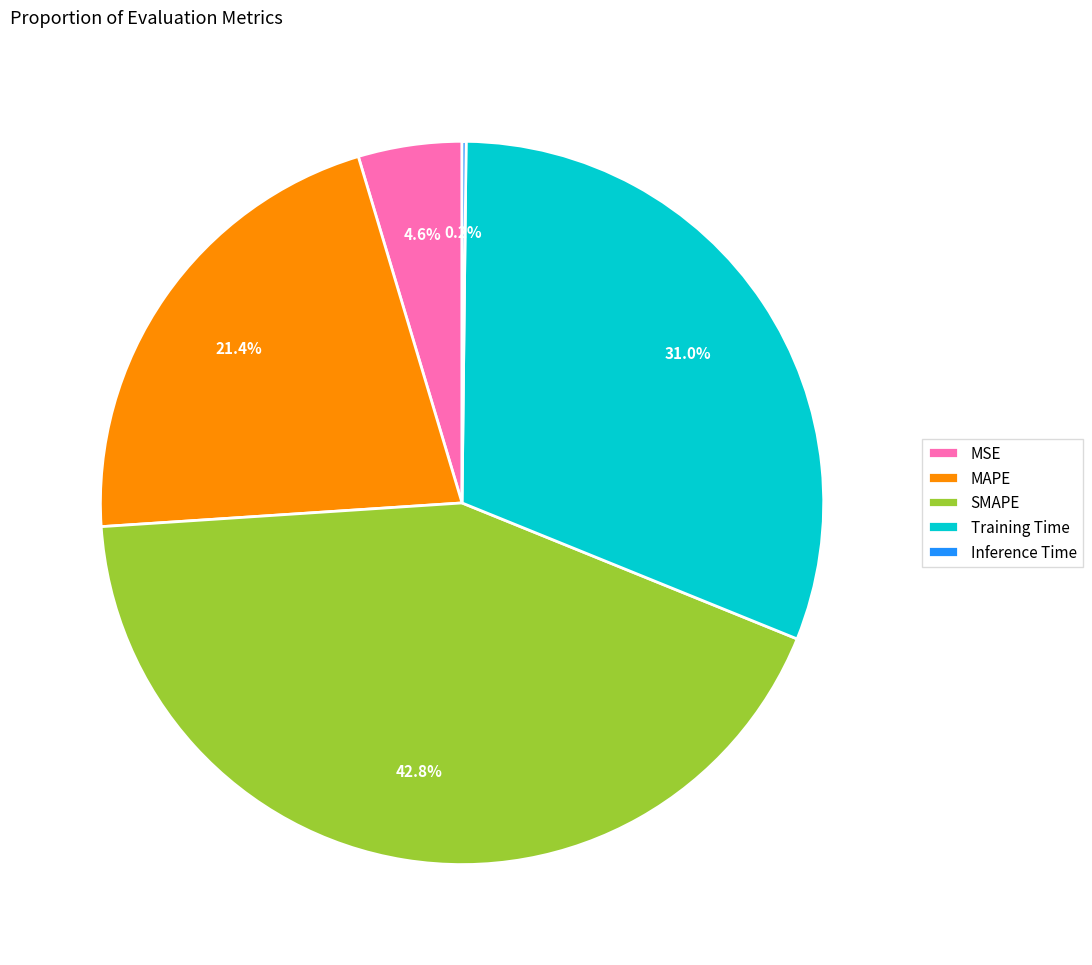

To the nearest percent, what is the difference between the MSE and SMAPE slice percentages?

38%